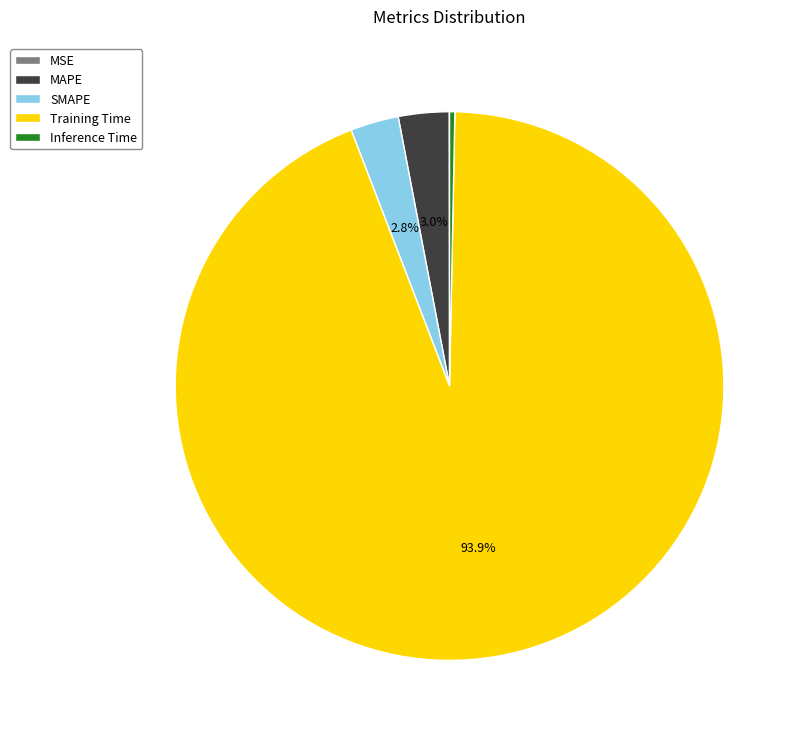

To the nearest percent, what is the combined percentage of MAPE and SMAPE?

6%